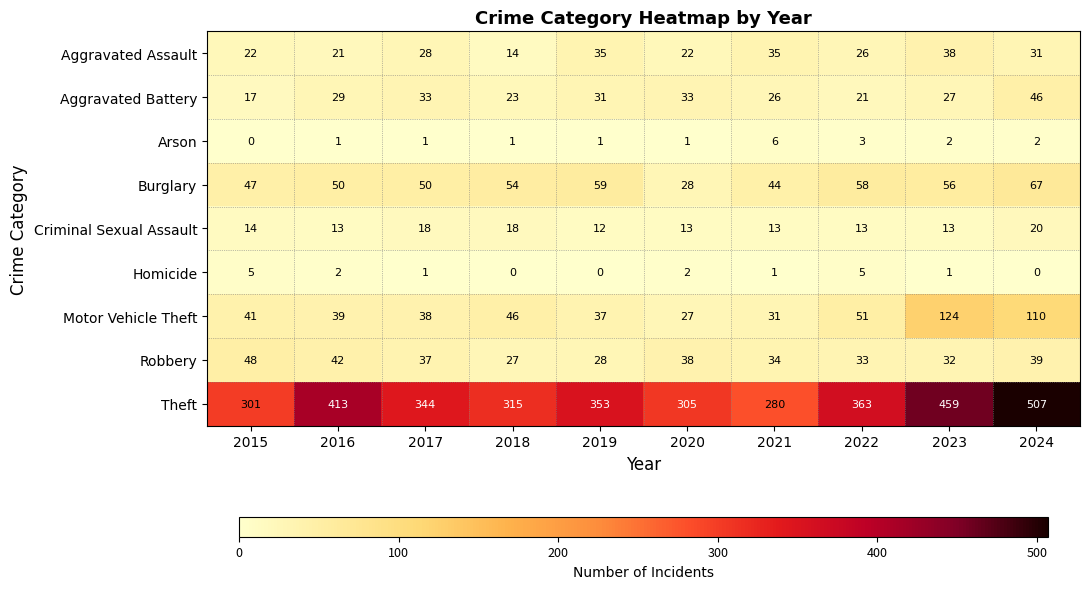

At how many categories does at least one series exceed 165?

10